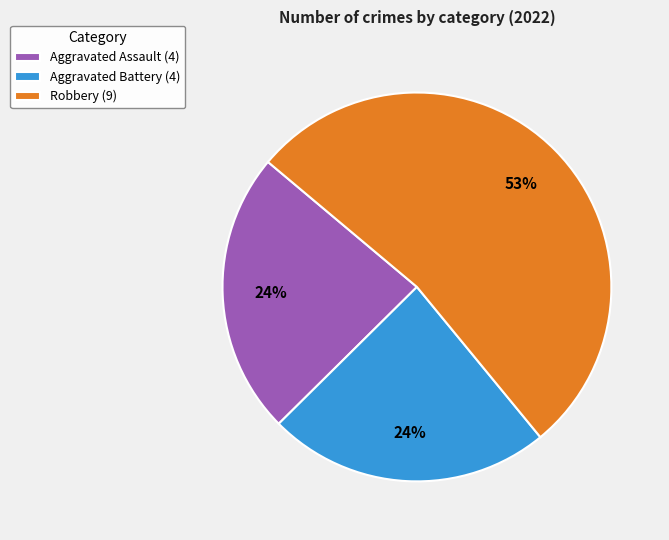

True or false: Aggravated Battery (4) accounts for 24% of the total.

True